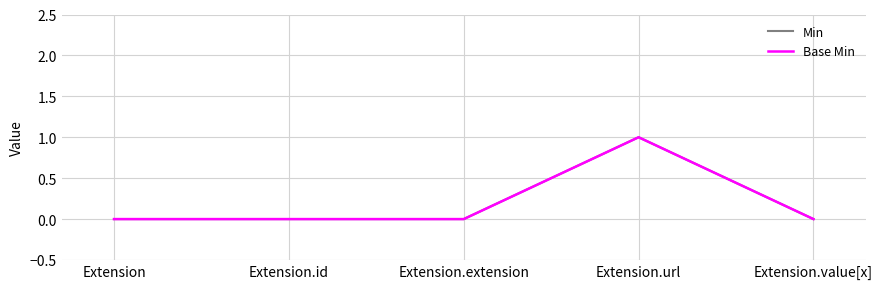

What is the difference between the maximum and minimum values in the Min series?

1